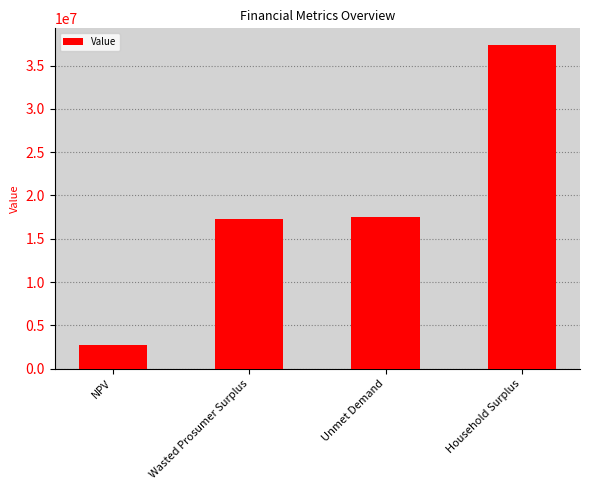

What is the difference between the second highest and minimum values?

14817350.1